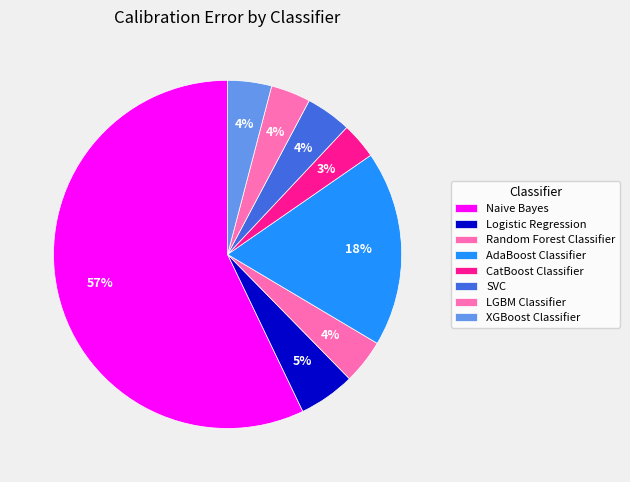

To the nearest percent, what is the difference between the largest and smallest slice percentages?

54%